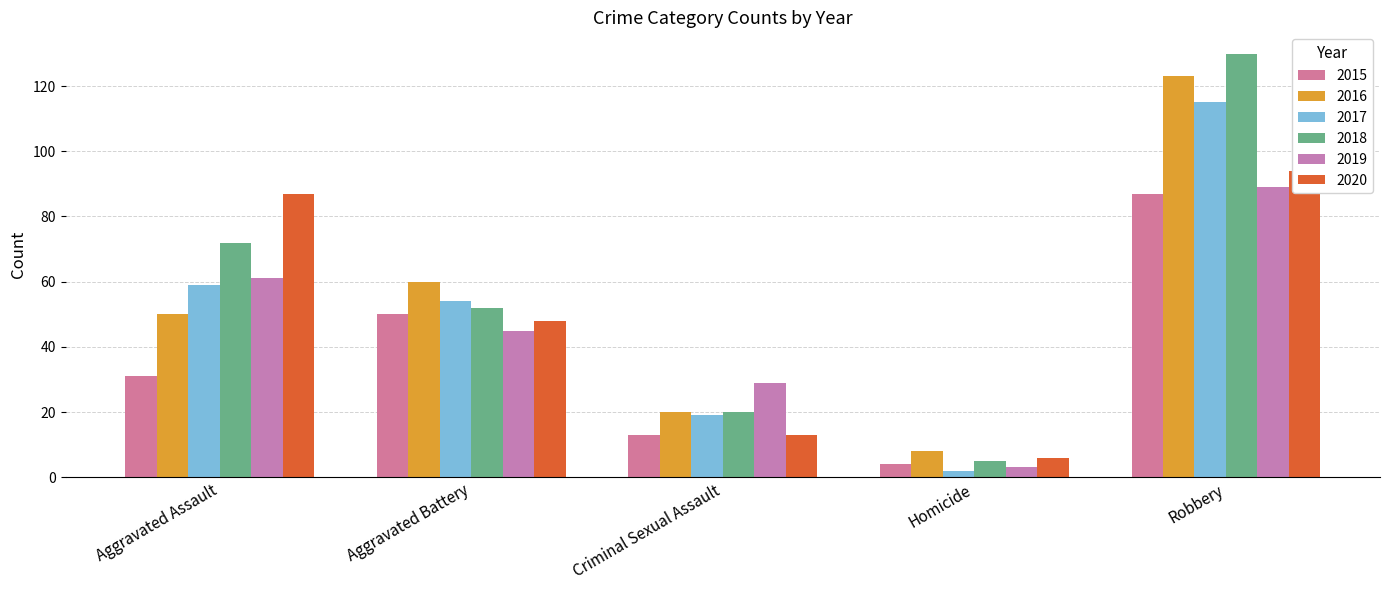

True or false: 2018 has a value of 130 at Robbery.

True